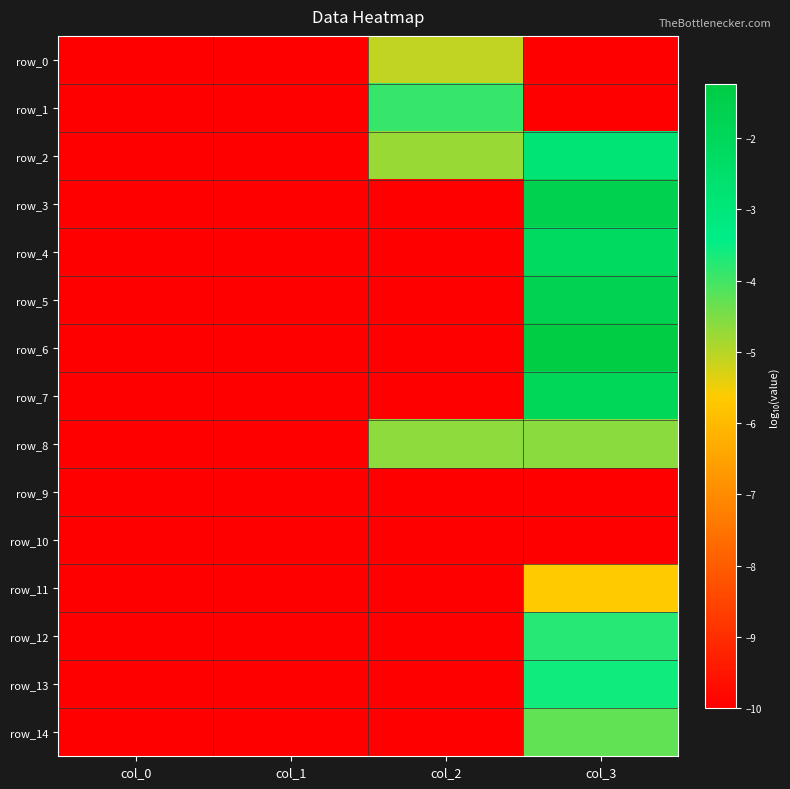

List the labels in order of row_8 value, smallest first.

col_0, col_1, col_2, col_3